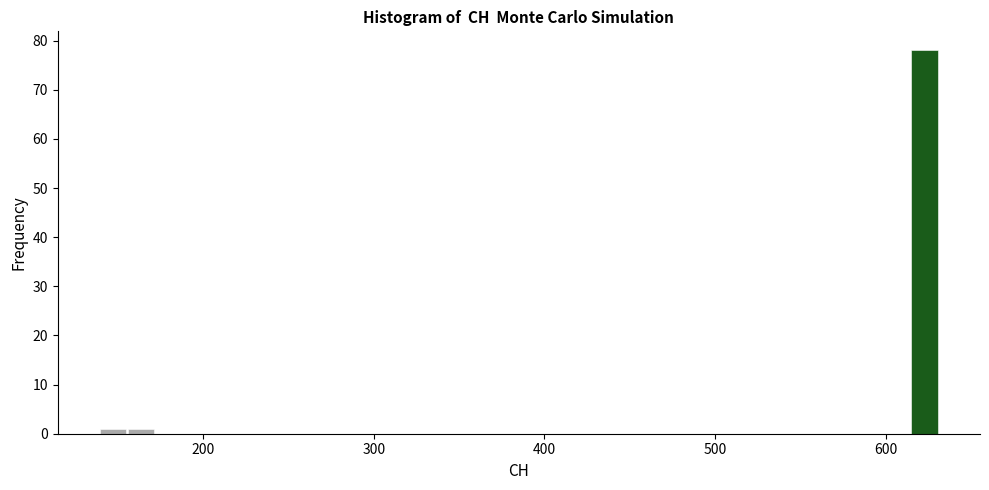

Around what value on the x-axis is the tallest bar? Give the approximate position of its centre, as read against the axis.

620